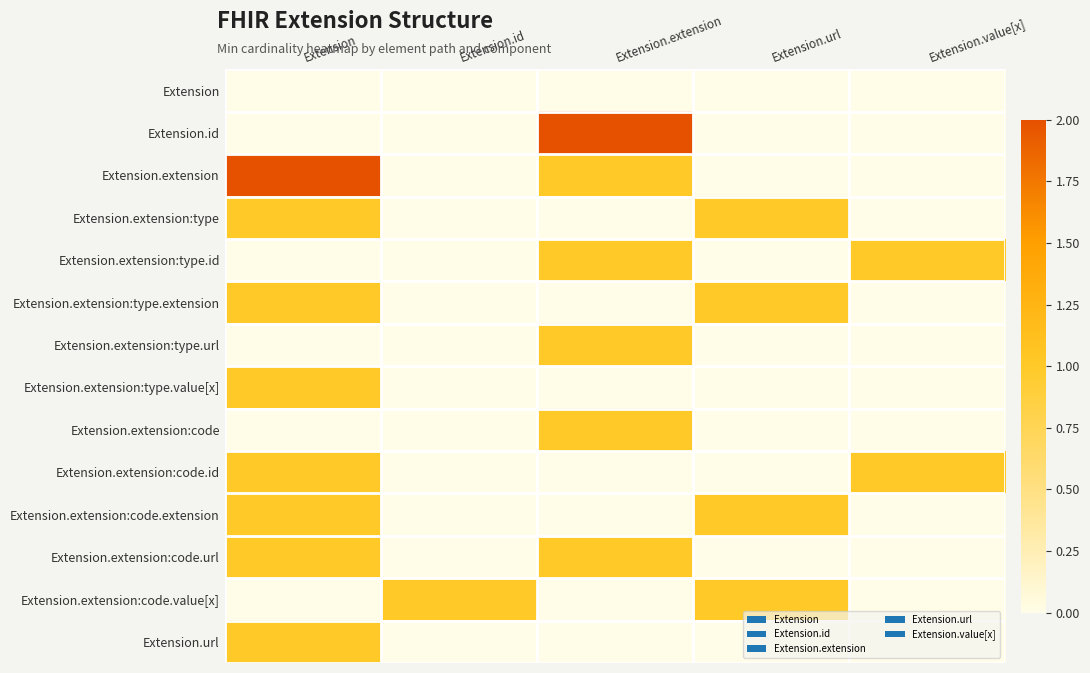

Reading left to right, what are all the values shown in this chart?

Extension: Extension=0	Extension.id=0	Extension.extension=0	Extension.url=0	Extension.value[x]=0
Extension.id: Extension=0	Extension.id=0	Extension.extension=2	Extension.url=0	Extension.value[x]=0
Extension.extension: Extension=2	Extension.id=0	Extension.extension=1	Extension.url=0	Extension.value[x]=0
Extension.extension:type: Extension=1	Extension.id=0	Extension.extension=0	Extension.url=1	Extension.value[x]=0
Extension.extension:type.id: Extension=0	Extension.id=0	Extension.extension=1	Extension.url=0	Extension.value[x]=1
Extension.extension:type.extension: Extension=1	Extension.id=0	Extension.extension=0	Extension.url=1	Extension.value[x]=0
Extension.extension:type.url: Extension=0	Extension.id=0	Extension.extension=1	Extension.url=0	Extension.value[x]=0
Extension.extension:type.value[x]: Extension=1	Extension.id=0	Extension.extension=0	Extension.url=0	Extension.value[x]=0
Extension.extension:code: Extension=0	Extension.id=0	Extension.extension=1	Extension.url=0	Extension.value[x]=0
Extension.extension:code.id: Extension=1	Extension.id=0	Extension.extension=0	Extension.url=0	Extension.value[x]=1
Extension.extension:code.extension: Extension=1	Extension.id=0	Extension.extension=0	Extension.url=1	Extension.value[x]=0
Extension.extension:code.url: Extension=1	Extension.id=0	Extension.extension=1	Extension.url=0	Extension.value[x]=0
Extension.extension:code.value[x]: Extension=0	Extension.id=1	Extension.extension=0	Extension.url=1	Extension.value[x]=0
Extension.url: Extension=1	Extension.id=0	Extension.extension=0	Extension.url=0	Extension.value[x]=0